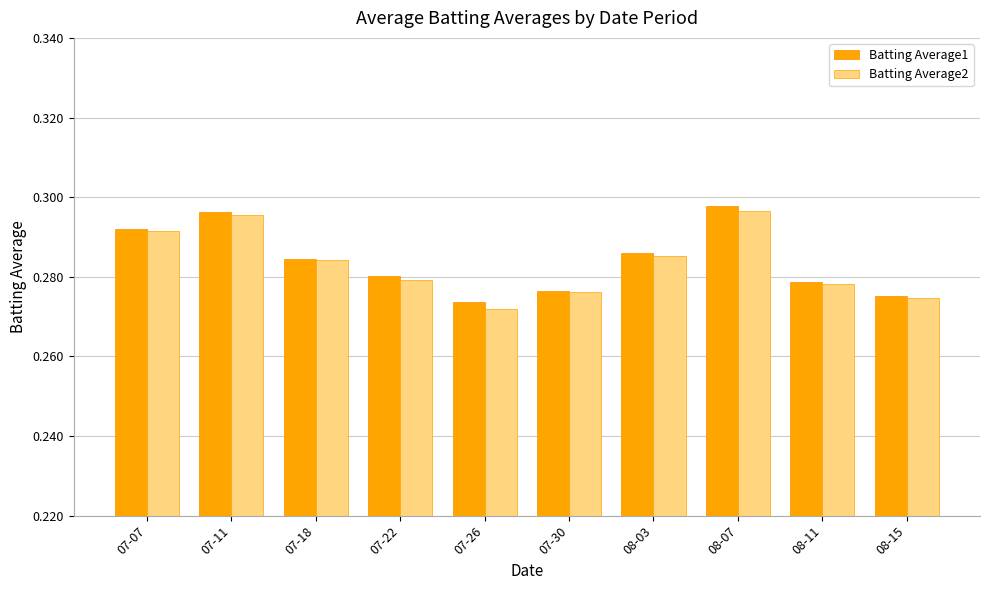

List the series in order of their peak value, highest first.

Batting Average1, Batting Average2